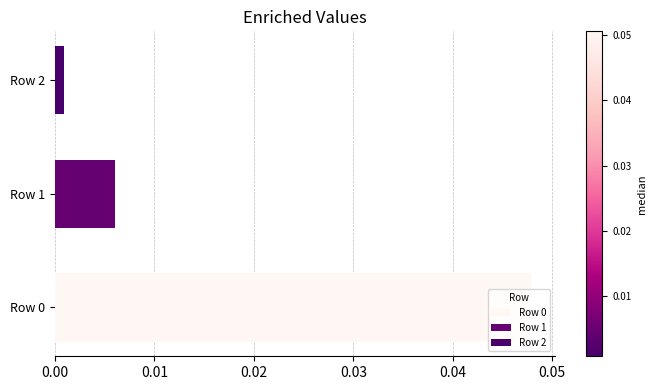

The value at Row 0 is 0.1. True or false?

False